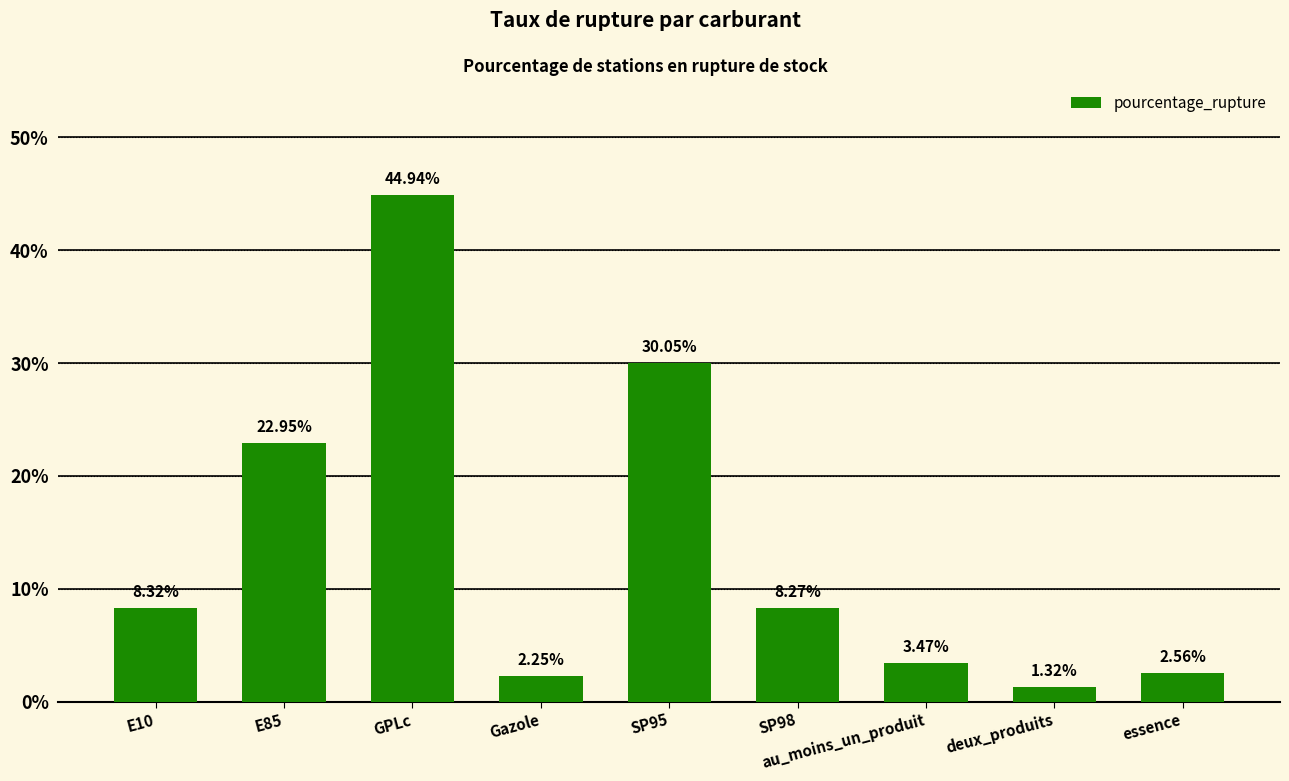

What position from the right is essence?

1